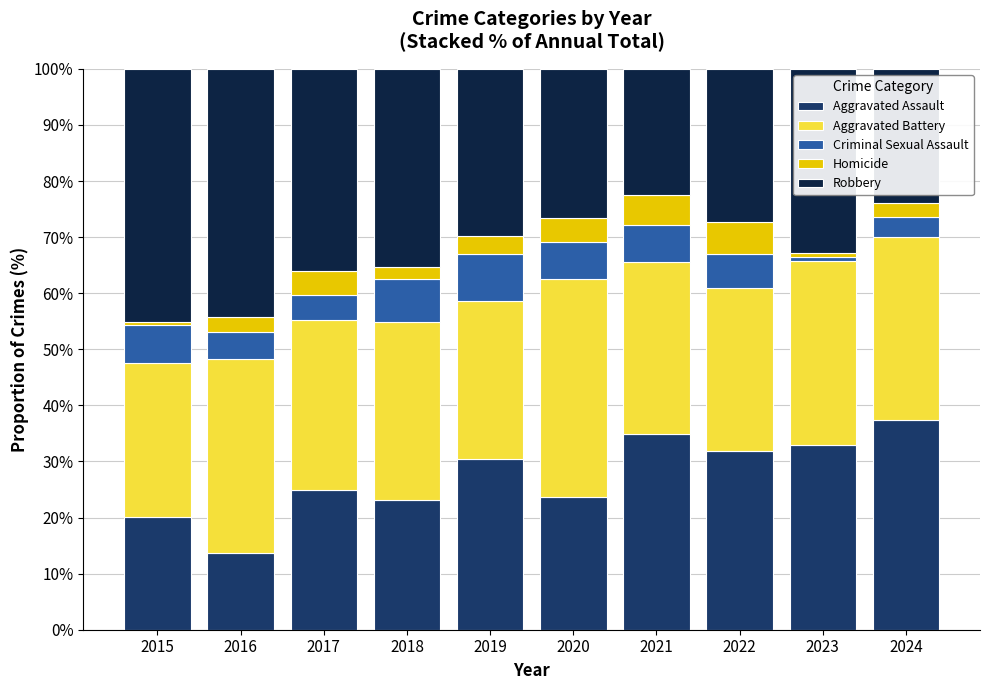

What is the total value across all series at 2019?

100.0